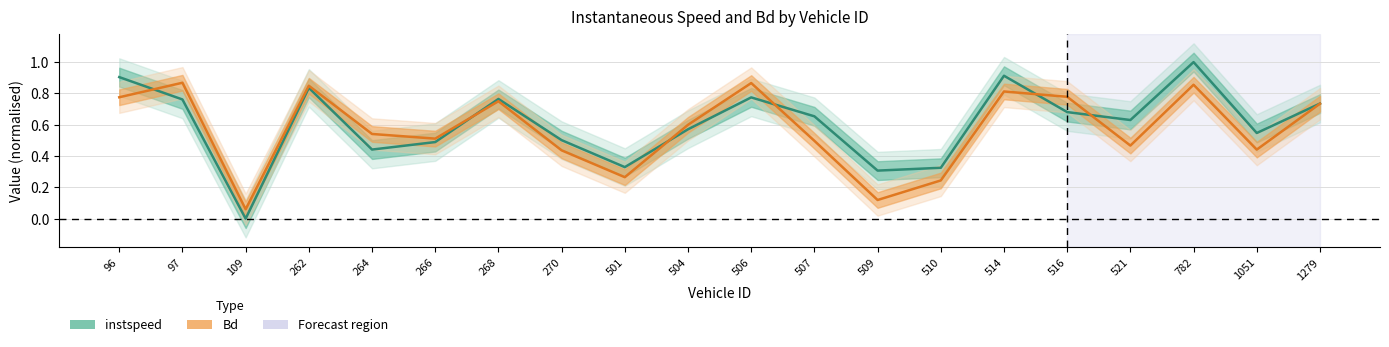

Where do Bd and instspeed first cross each other?

96 and 97